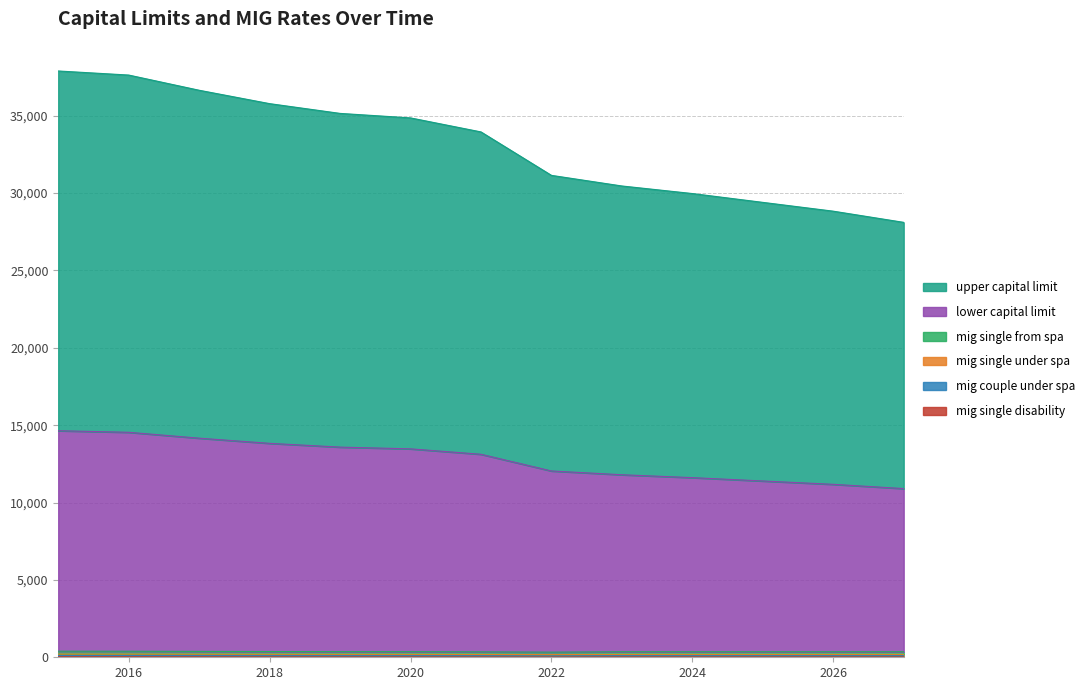

Does the chart have visible grid lines?

Yes